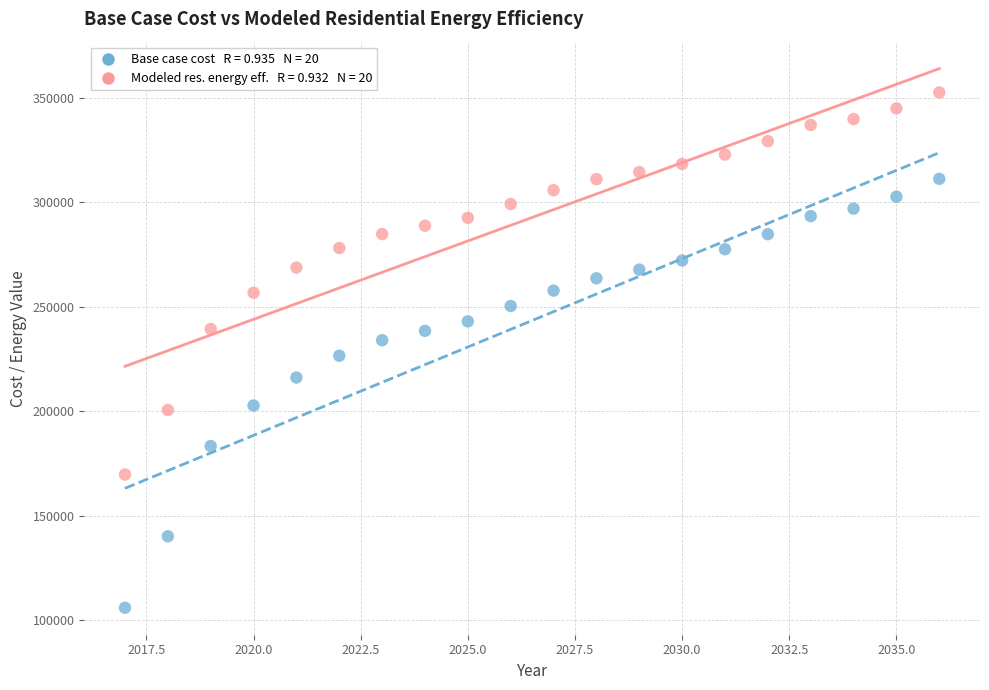

Across all data points, what is the range of Y values (max minus min)?

246689.8